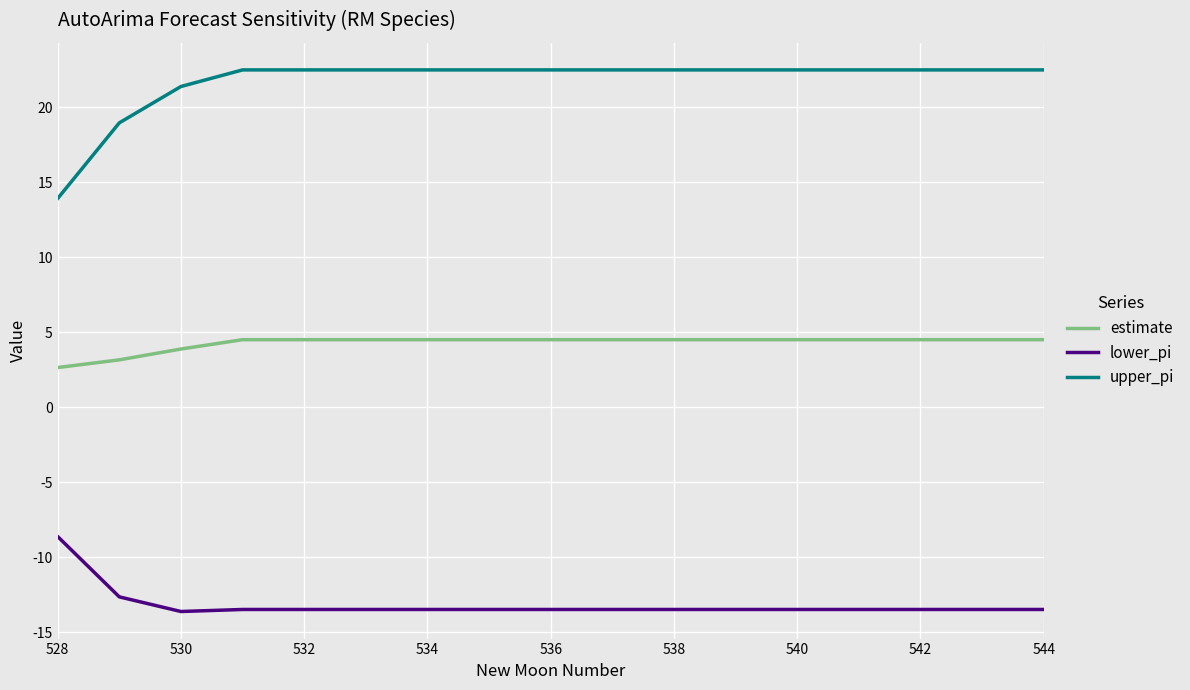

Rank the series by their maximum value, from lowest to highest.

lower_pi, estimate, upper_pi